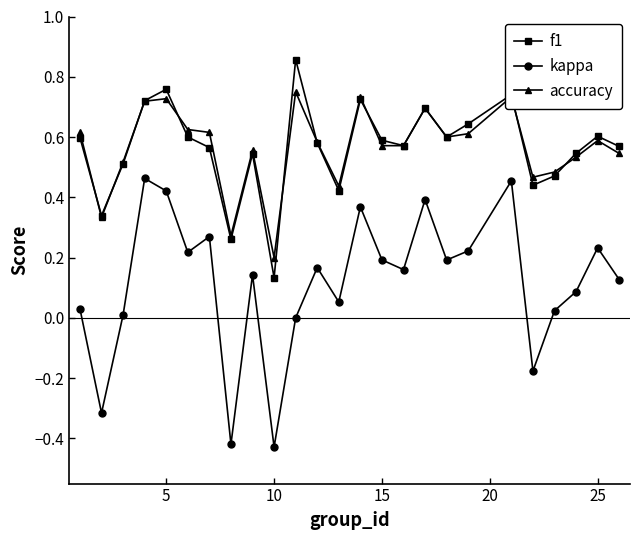

How many interior local valleys does the kappa series have?

8